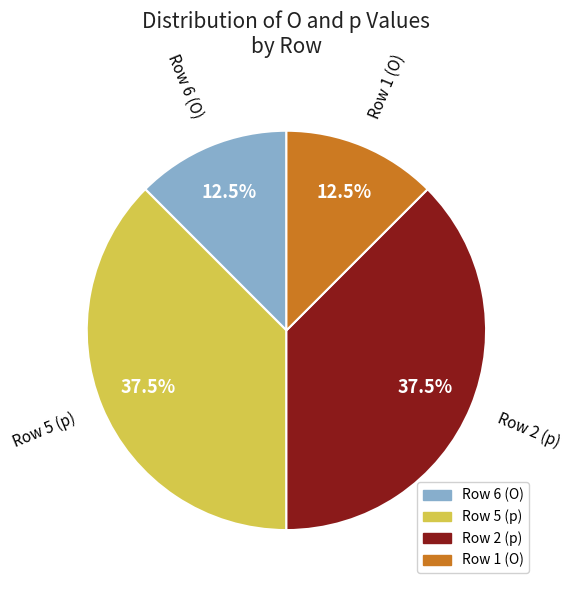

Count the number of slices in the pie.

4